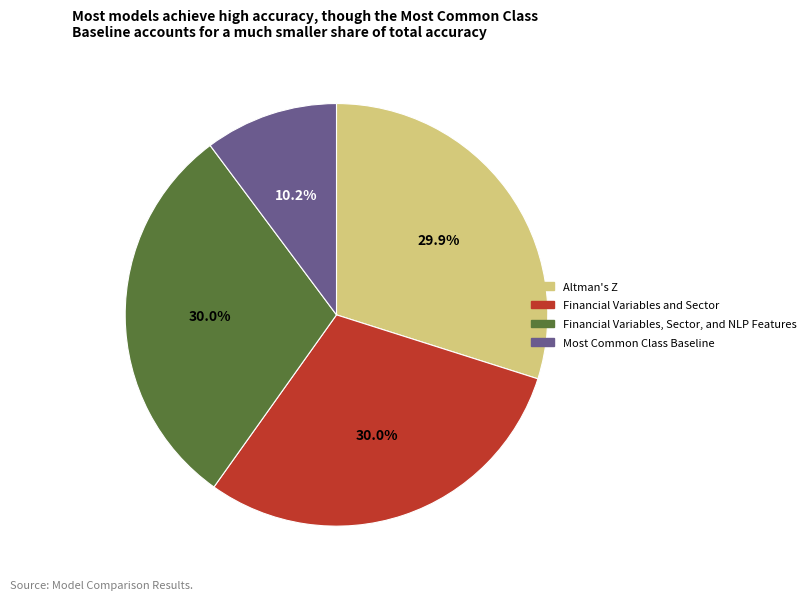

Which has a higher value, Most Common Class Baseline or Altman's Z?

Altman's Z